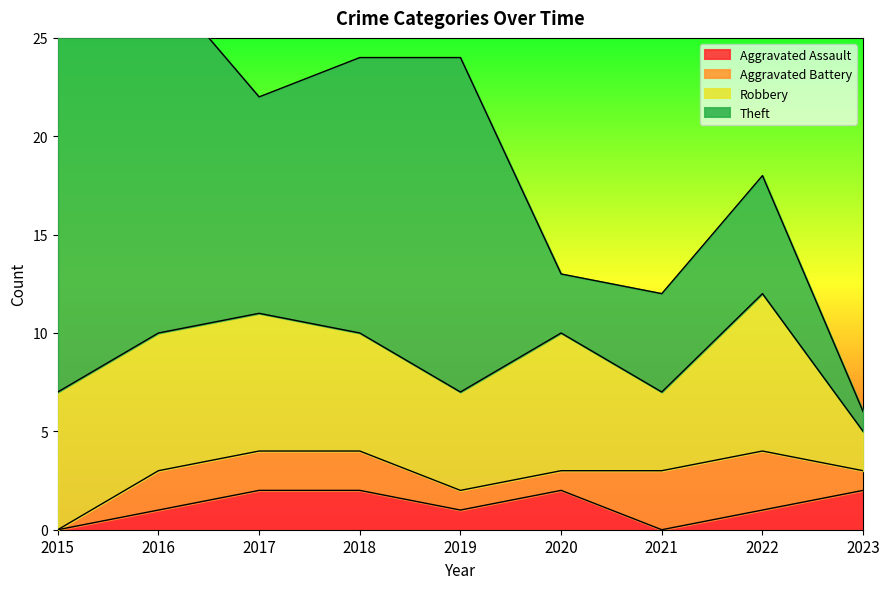

Where does the Robbery series first go above 7?

2022